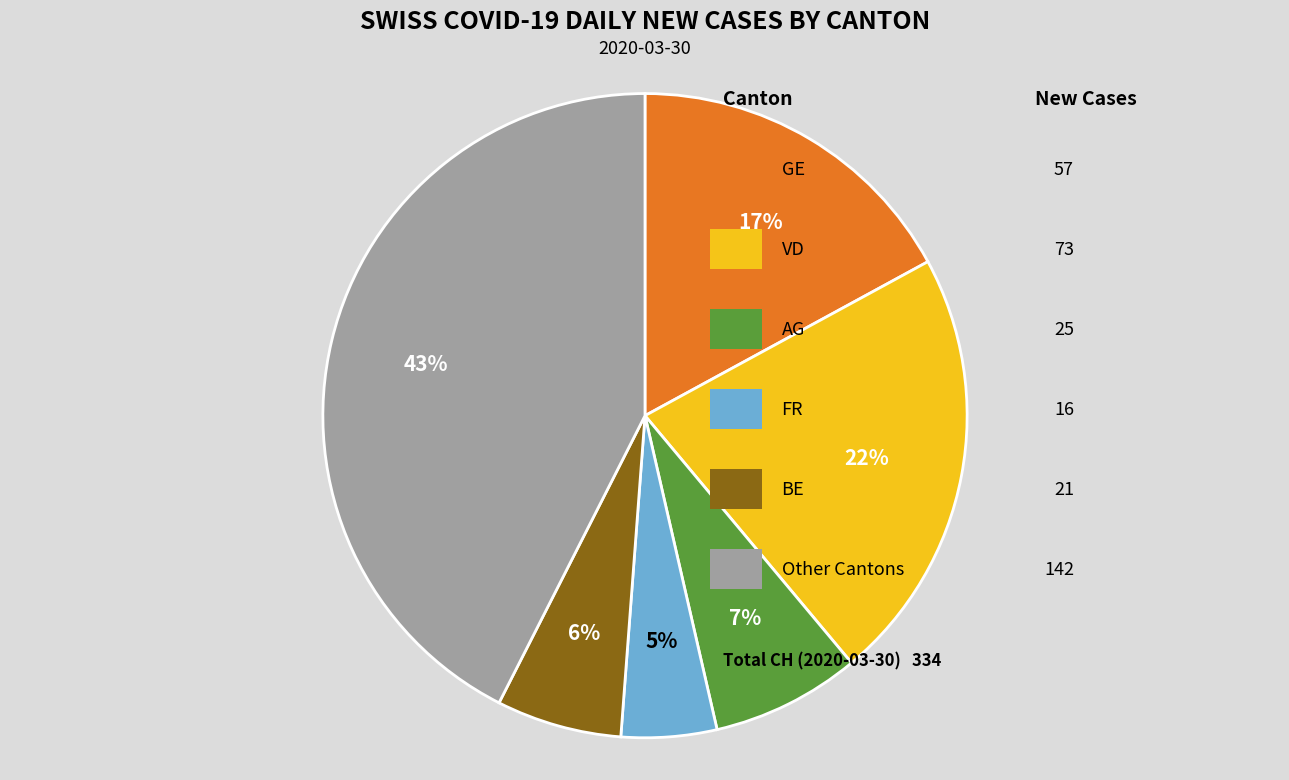

Is there any slice that represents more than half of the pie?

No